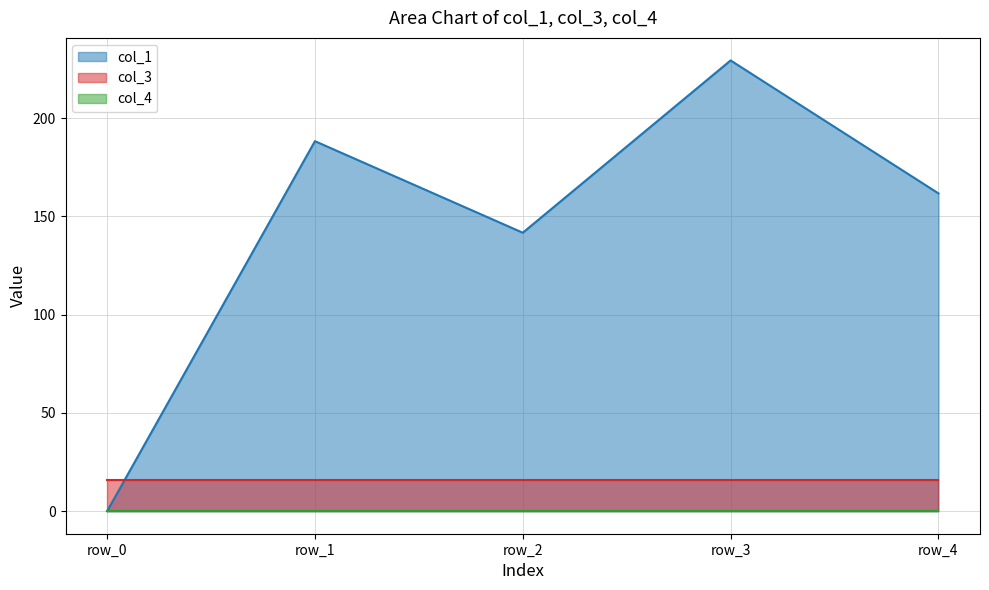

Is the value of col_3 at row_2 greater than the value of col_1 at row_0?

Yes